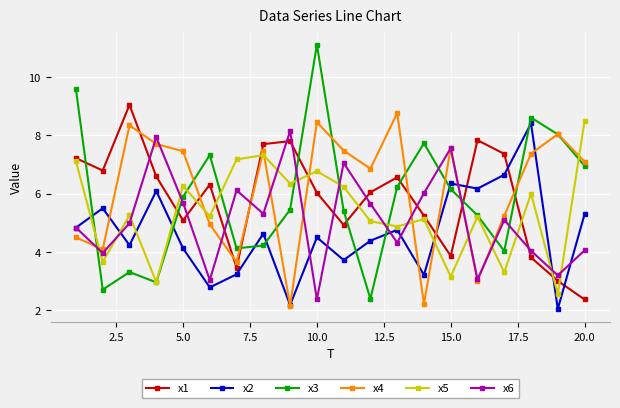

Which series ends up on top after the final intersection of x3 and x1?

x3